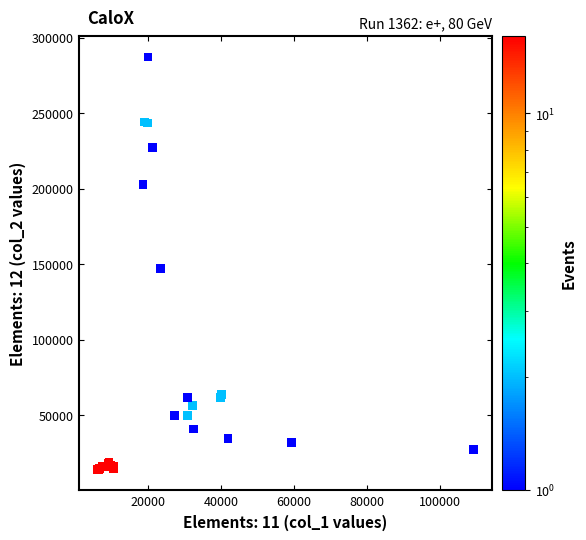

What Y value in the scatter plot is closest to 150593?

147443